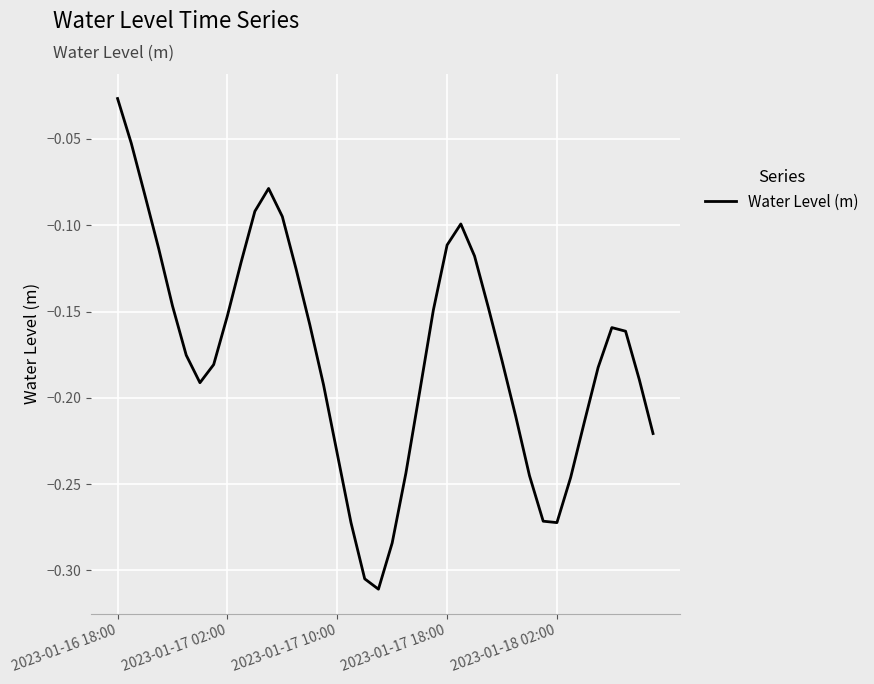

What is the difference between the maximum and minimum values?

0.3